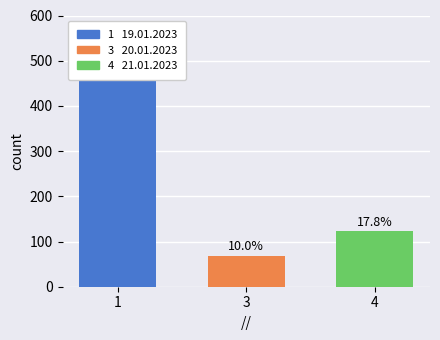

At which category does the chart reach its minimum across all series?

20.01.2023